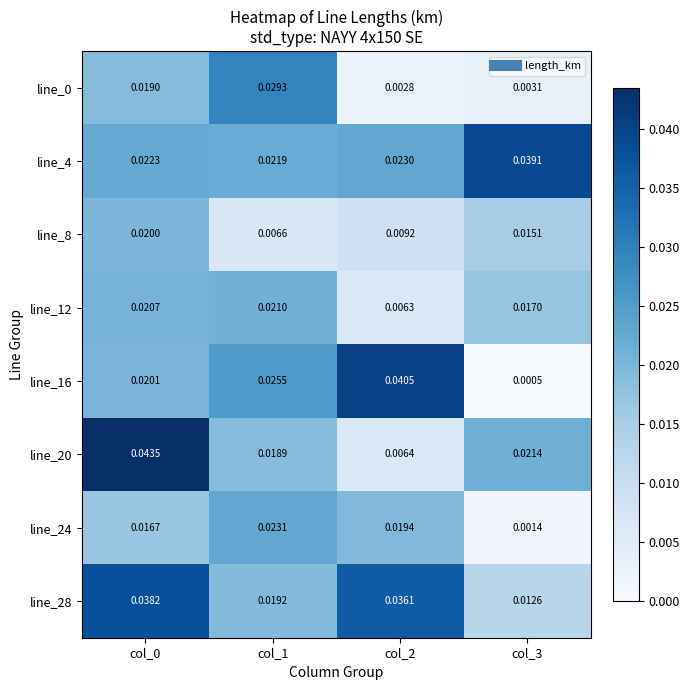

Is the value of line_4 at col_2 greater than the value of line_20 at col_2?

Yes